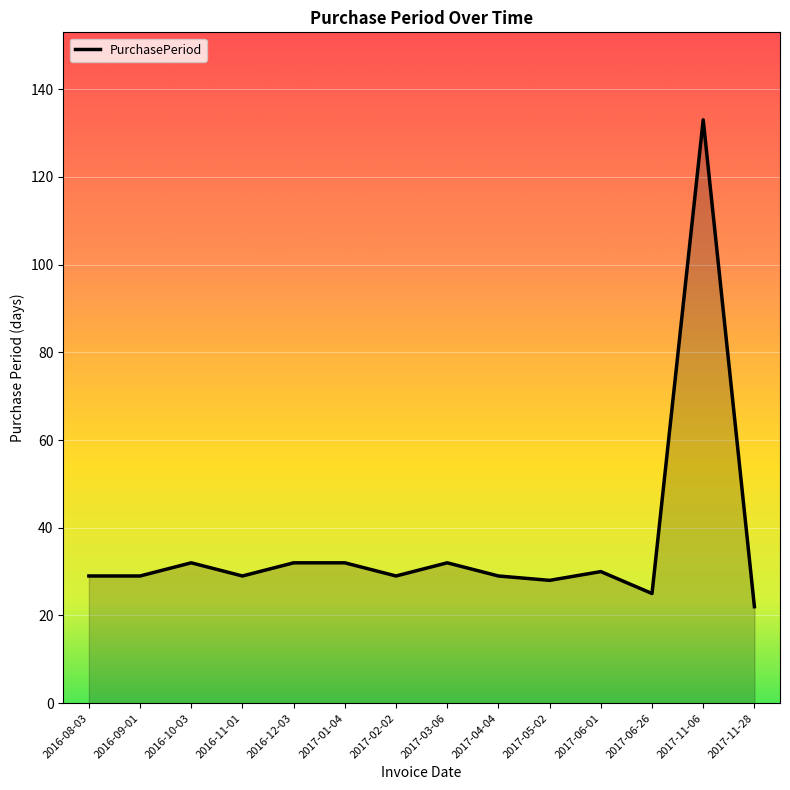

At which category does the data reach its first local peak?

2016-10-03